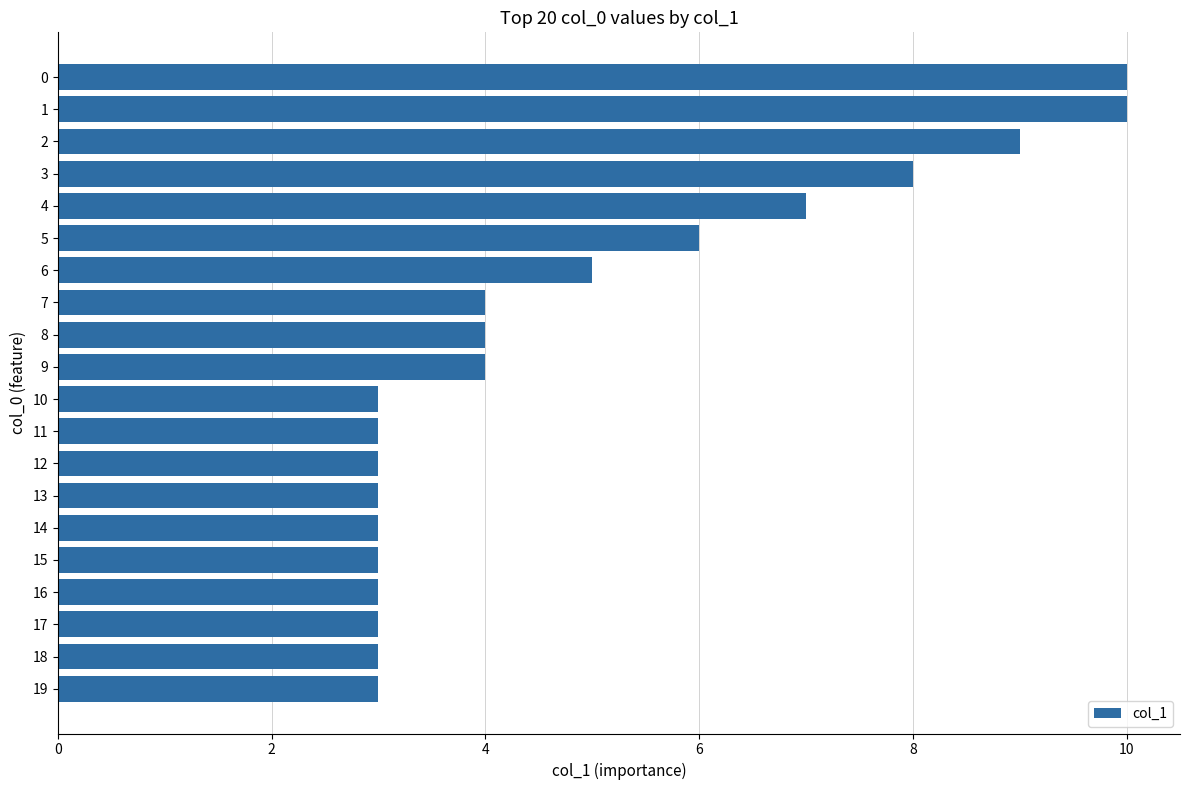

Does the chart contain any negative values?

No